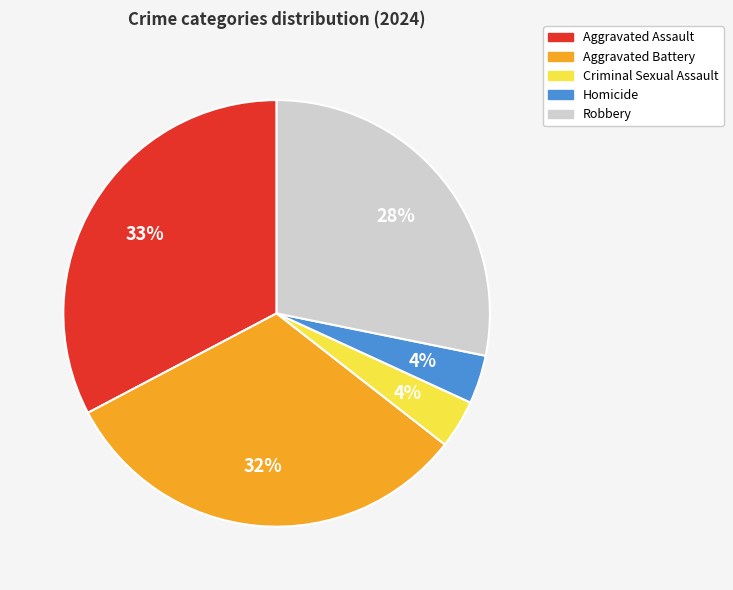

Is the sum of Aggravated Assault and Aggravated Battery greater than half?

Yes